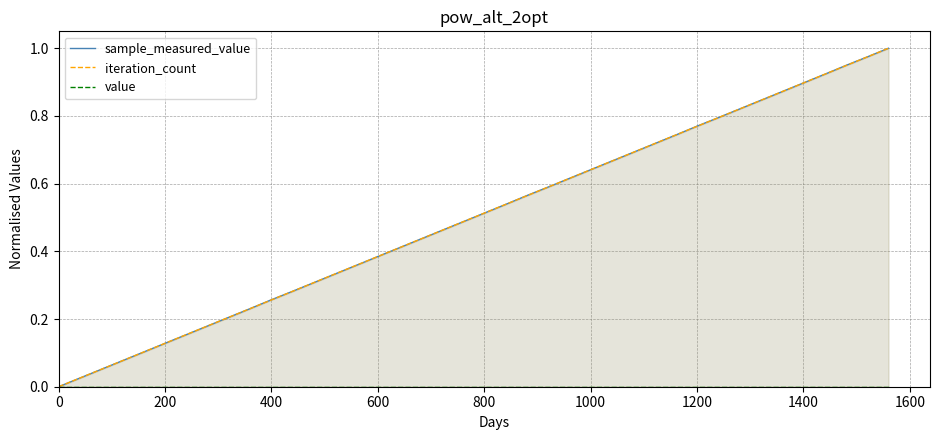

True or false: iteration_count and sample_measured_value intersect in this chart.

False